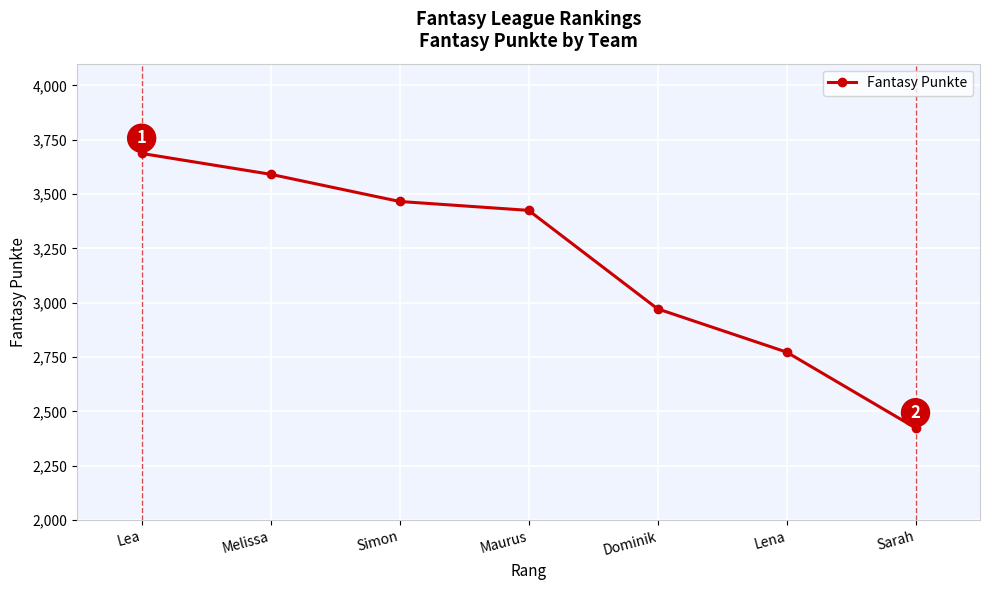

Where is the data nearest to the value 3055?

Dominik